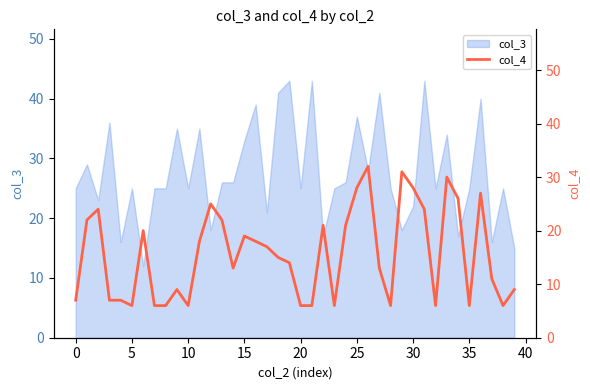

True or false: the data shows 22 at 13.

True